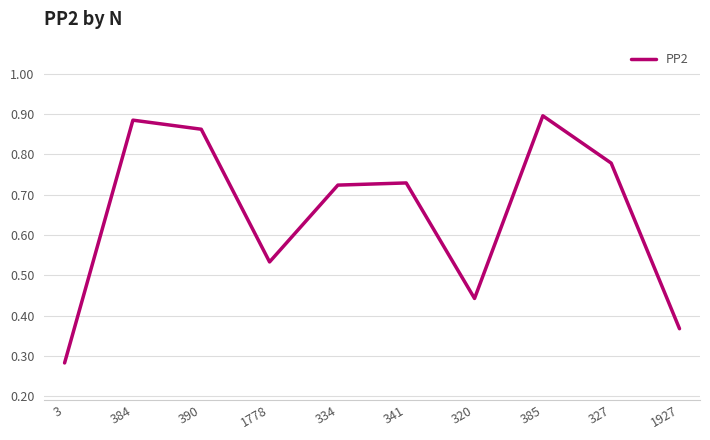

Between 390 and 3, which is larger?

390